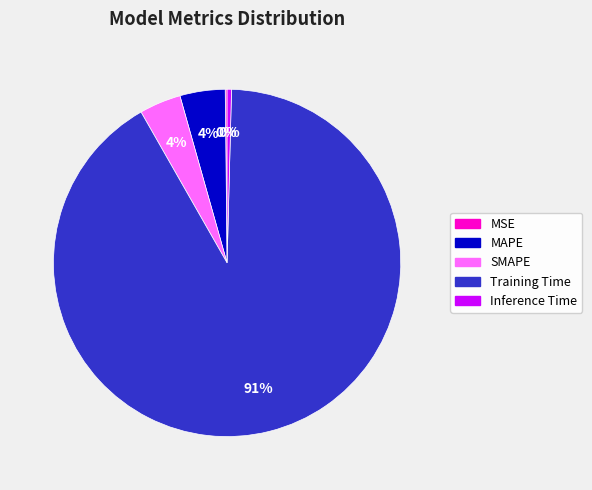

Which slice is the largest?

Training Time